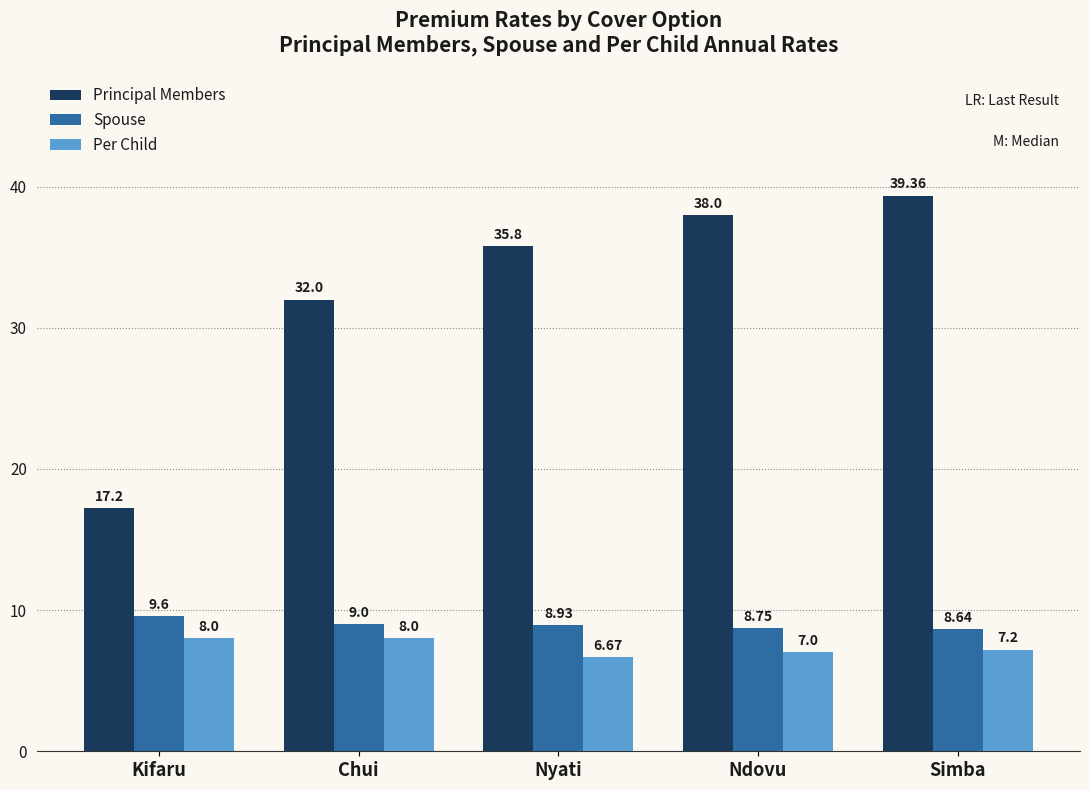

At which label is Principal Members closest to 28?

Chui